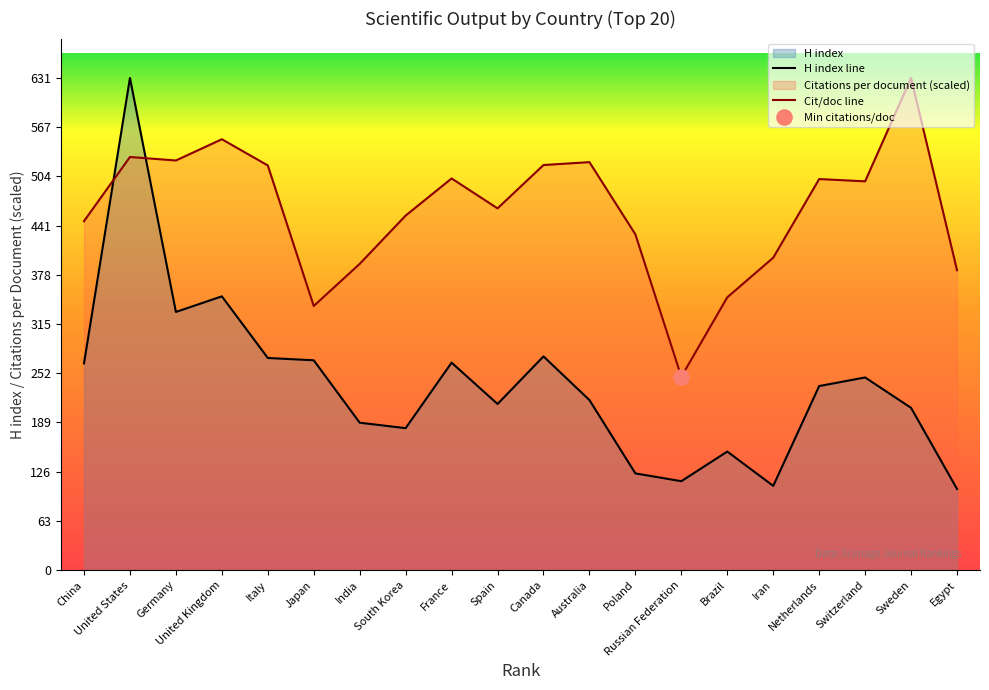

Which series has the widest spread of Y values?

H index line